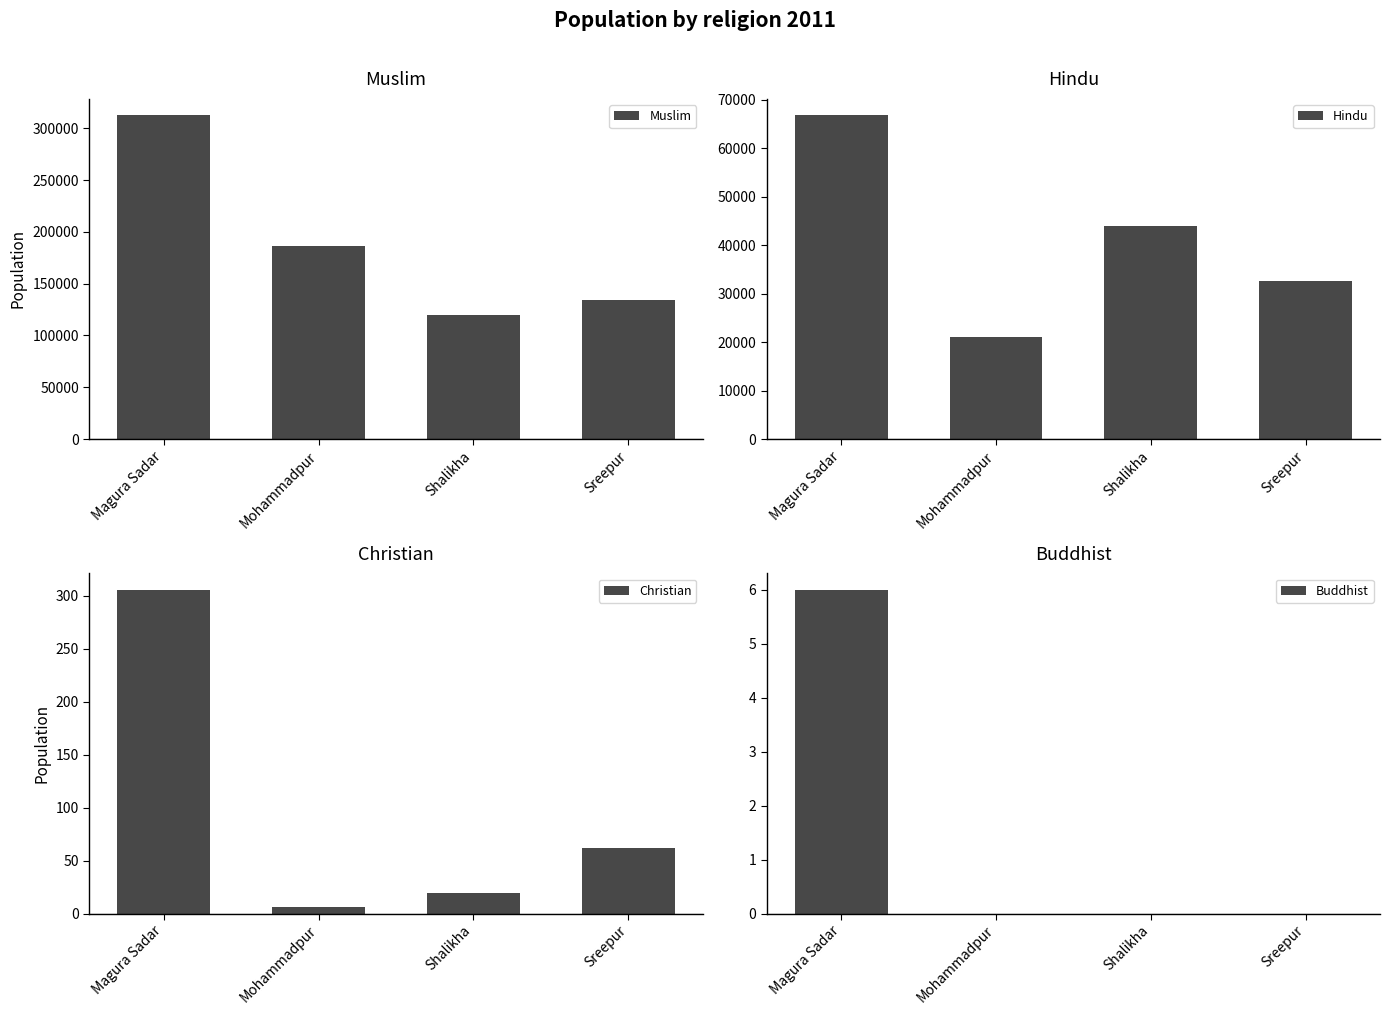

Does the chart contain any negative values?

No